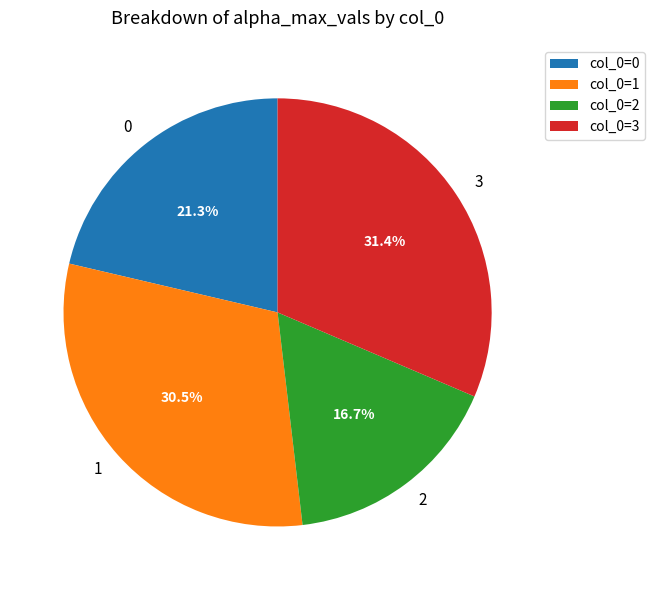

Is there a majority slice in this chart?

No